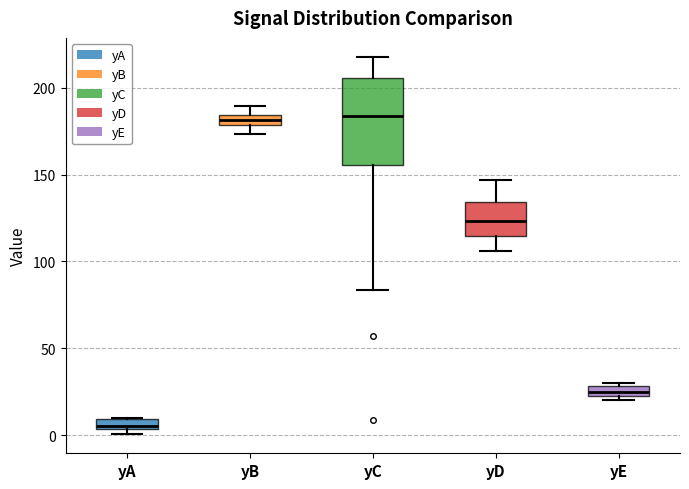

Where is the lower edge of the box for yE on the y-axis? The values are not printed on the chart, so give them approximately, as read against the axis.

20